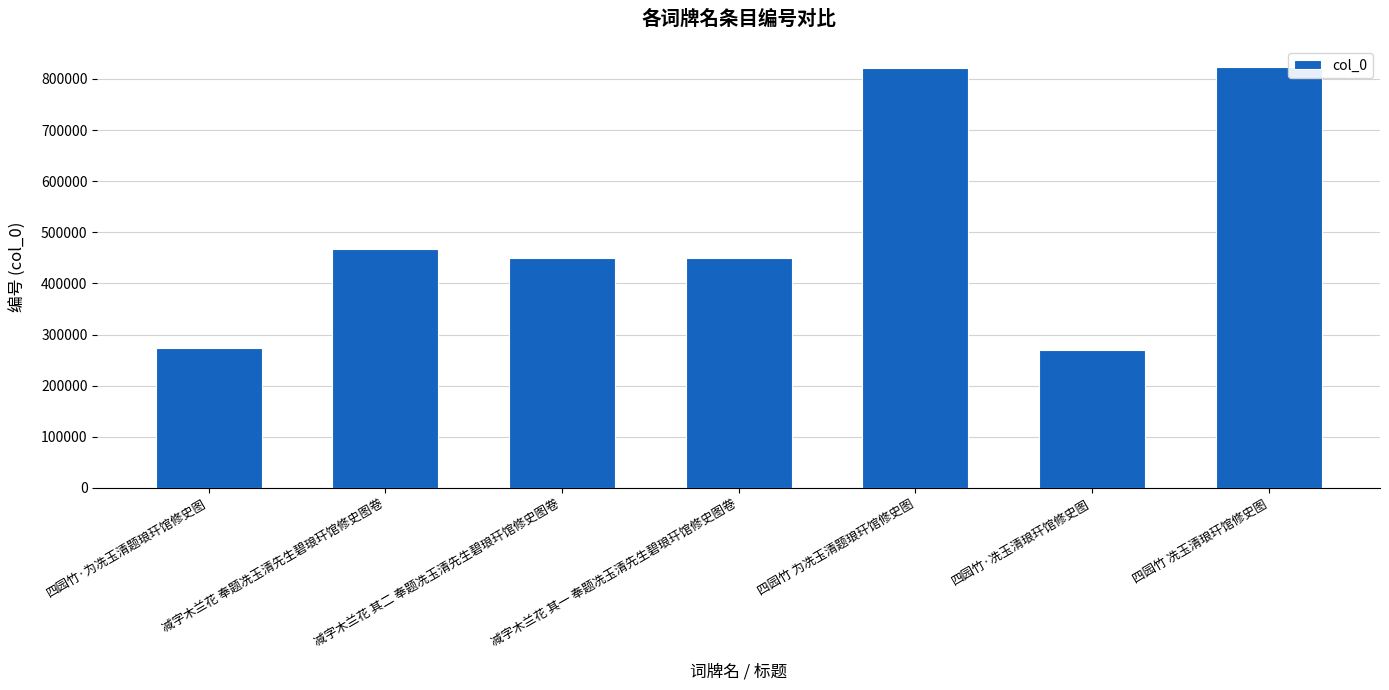

What is the label of the 4th bar from the left?

减字木兰花 其一 奉题冼玉清先生碧琅玕馆修史图卷